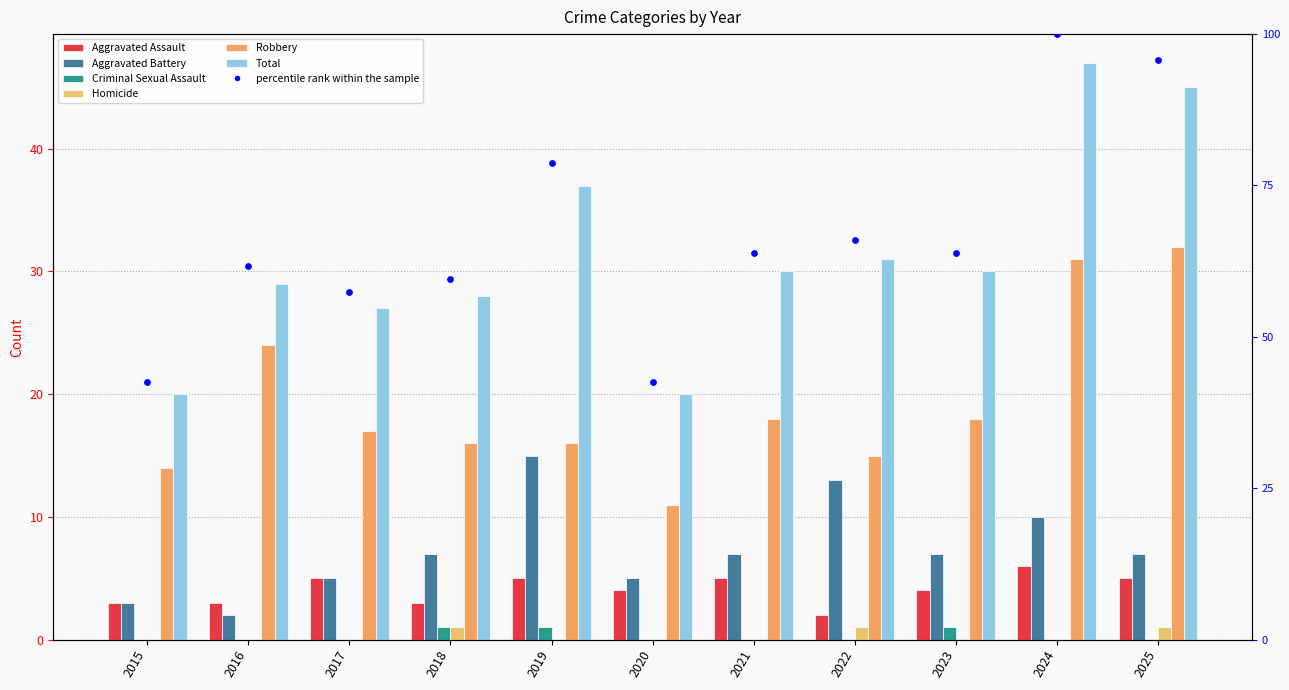

Which series contains the highest Y value?

Total